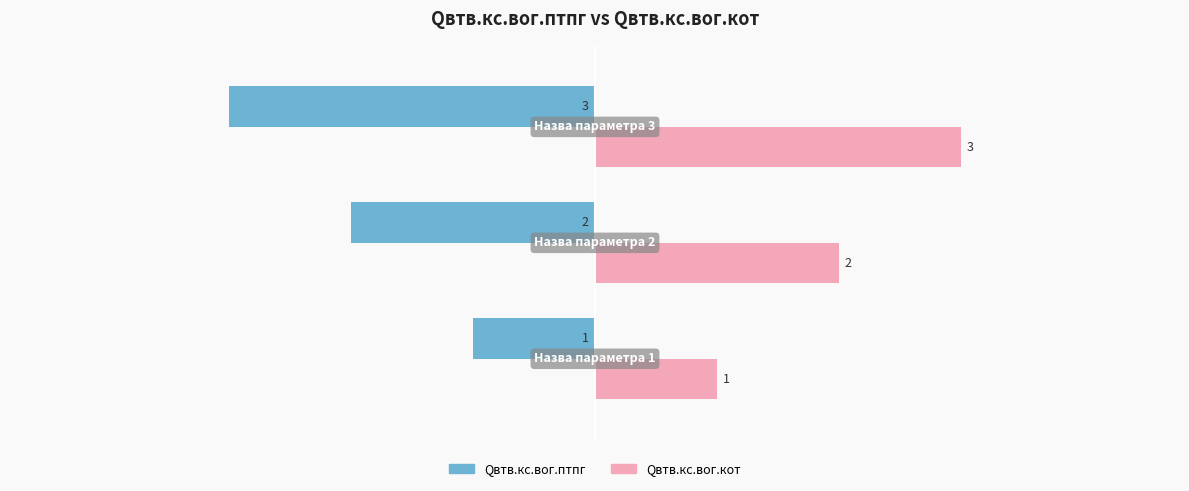

How many data points in Qвтв.кс.вог.кот are less than 2?

1